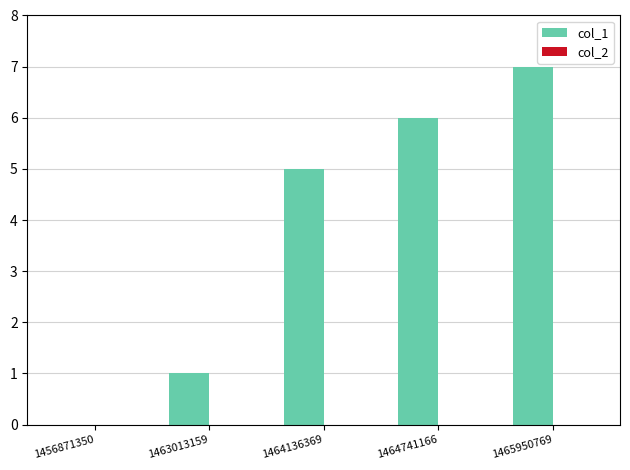

What is the greatest value displayed?

7